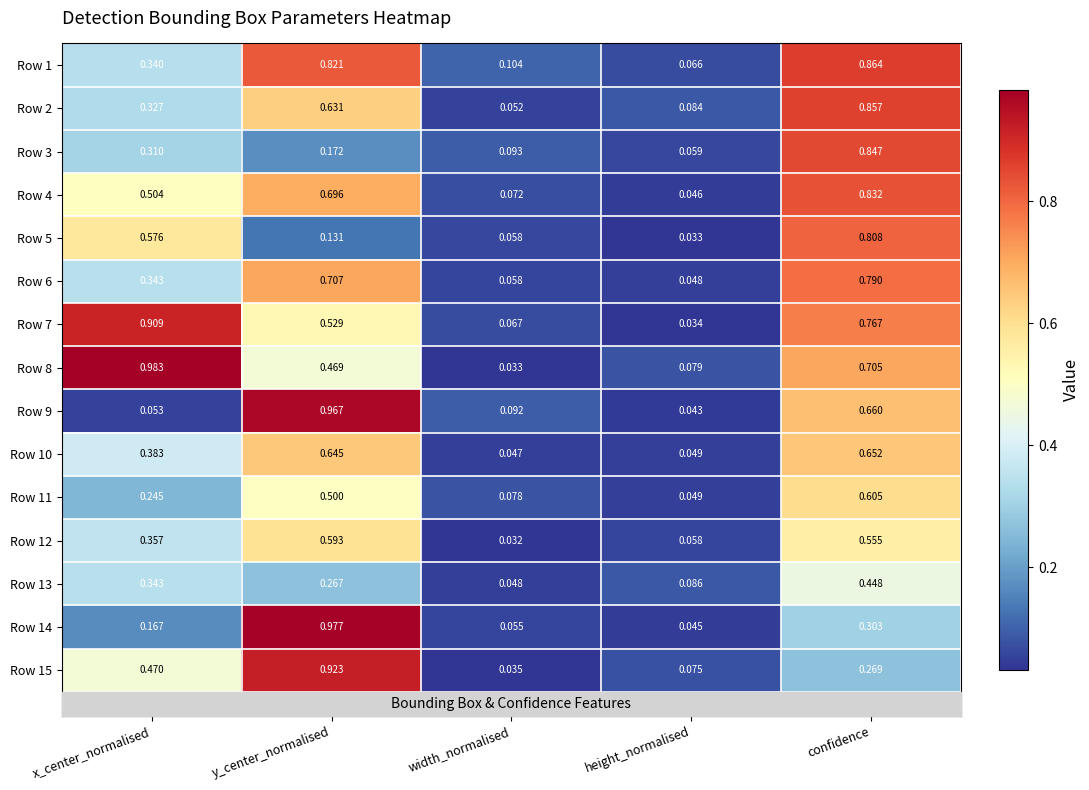

Is the value of Row 11 at x_center_normalised greater than the value of Row 4 at x_center_normalised?

No